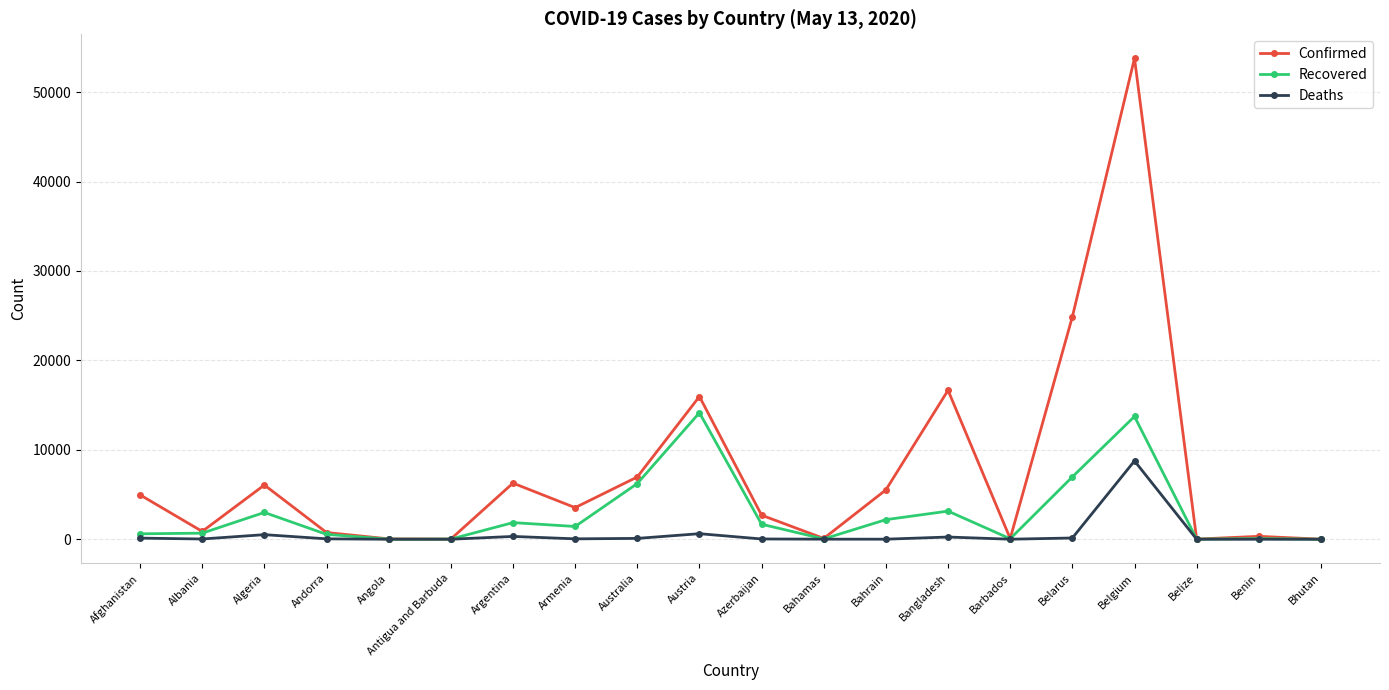

Which series has the largest range (max minus min)?

Confirmed